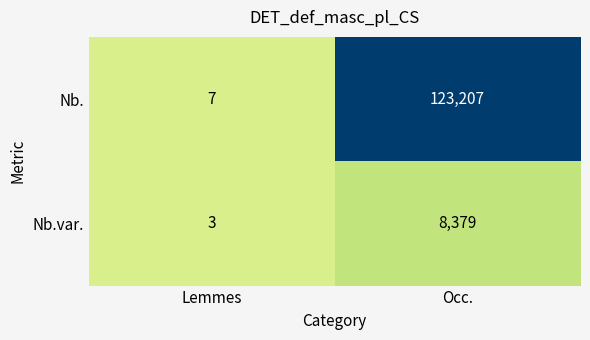

Which series has the largest total across all categories?

Nb.